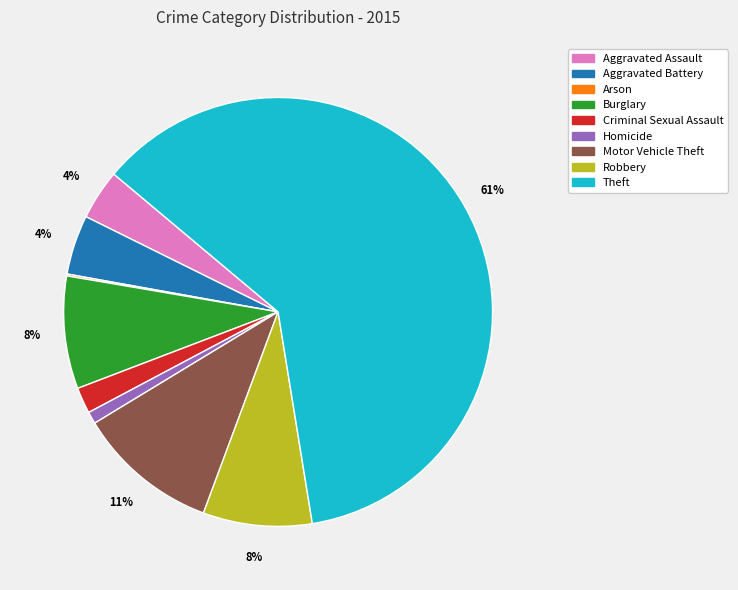

To the nearest percent, what portion does Motor Vehicle Theft represent?

11%